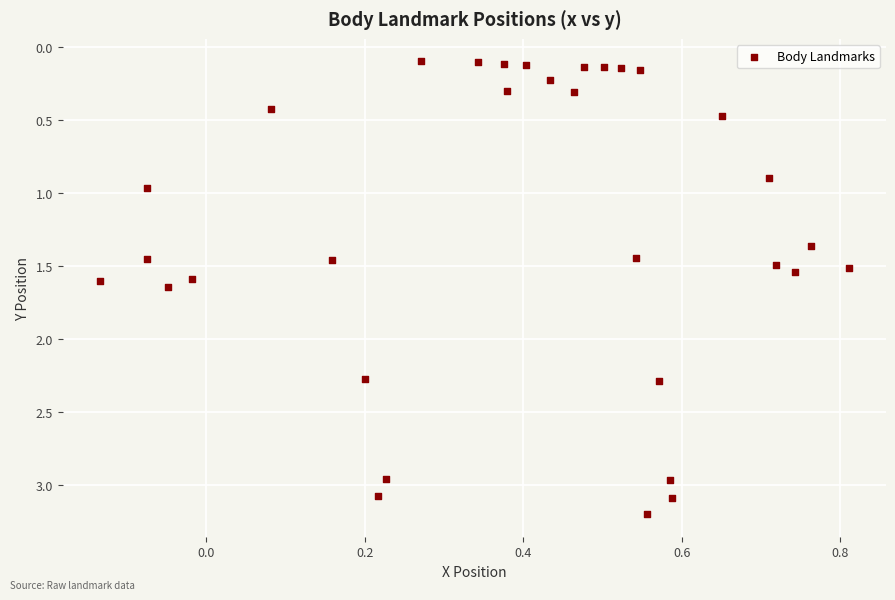

What is the range of Y values (max minus min)?

3.1